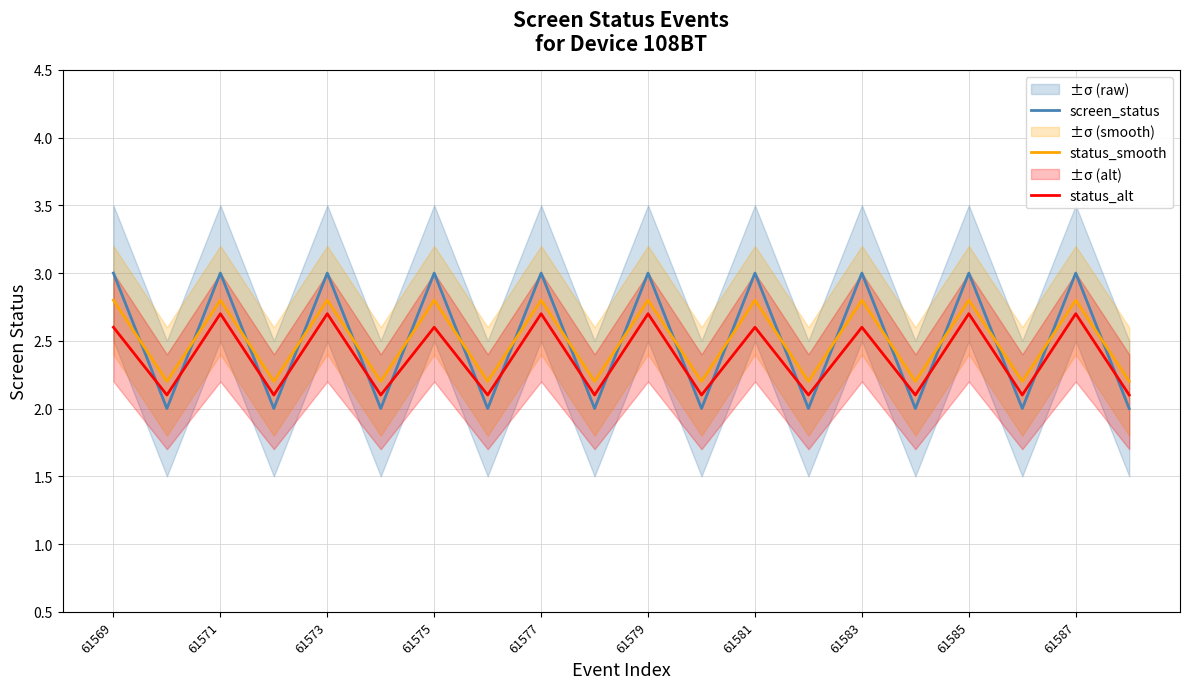

Which label corresponds to the largest value in the chart?

61569